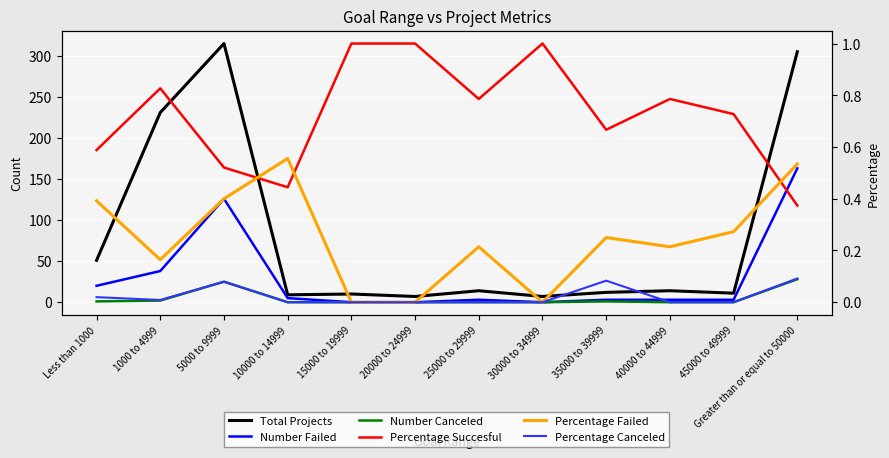

What is the total value across all series at 1000 to 4999?

272.0